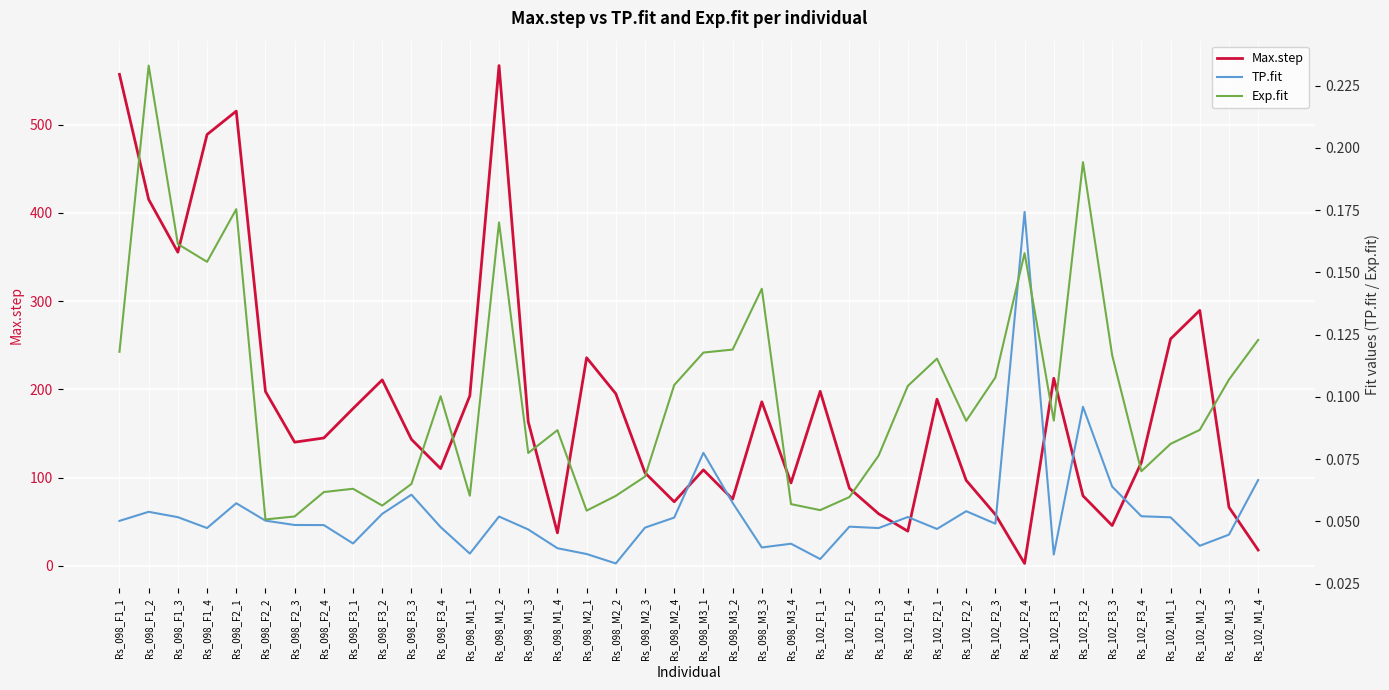

Rank the categories by Exp.fit value from highest to lowest.

Rs_098_F1_2, Rs_102_F3_2, Rs_098_F2_1, Rs_098_M1_2, Rs_098_F1_3, Rs_102_F2_4, Rs_098_F1_4, Rs_098_M3_3, Rs_102_M1_4, Rs_098_M3_2, Rs_098_F1_1, Rs_098_M3_1, Rs_102_F3_3, Rs_102_F2_1, Rs_102_F2_3, Rs_102_M1_3, Rs_098_M2_4, Rs_102_F1_4, Rs_098_F3_4, Rs_102_F3_1, Rs_102_F2_2, Rs_102_M1_2, Rs_098_M1_4, Rs_102_M1_1, Rs_098_M1_3, Rs_102_F1_3, Rs_102_F3_4, Rs_098_M2_3, Rs_098_F3_3, Rs_098_F3_1, Rs_098_F2_4, Rs_098_M1_1, Rs_098_M2_2, Rs_102_F1_2, Rs_098_M3_4, Rs_098_F3_2, Rs_102_F1_1, Rs_098_M2_1, Rs_098_F2_3, Rs_098_F2_2